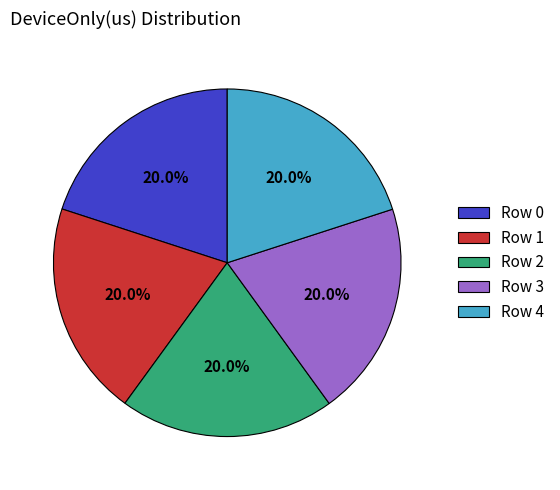

How many segments does this pie chart have?

5